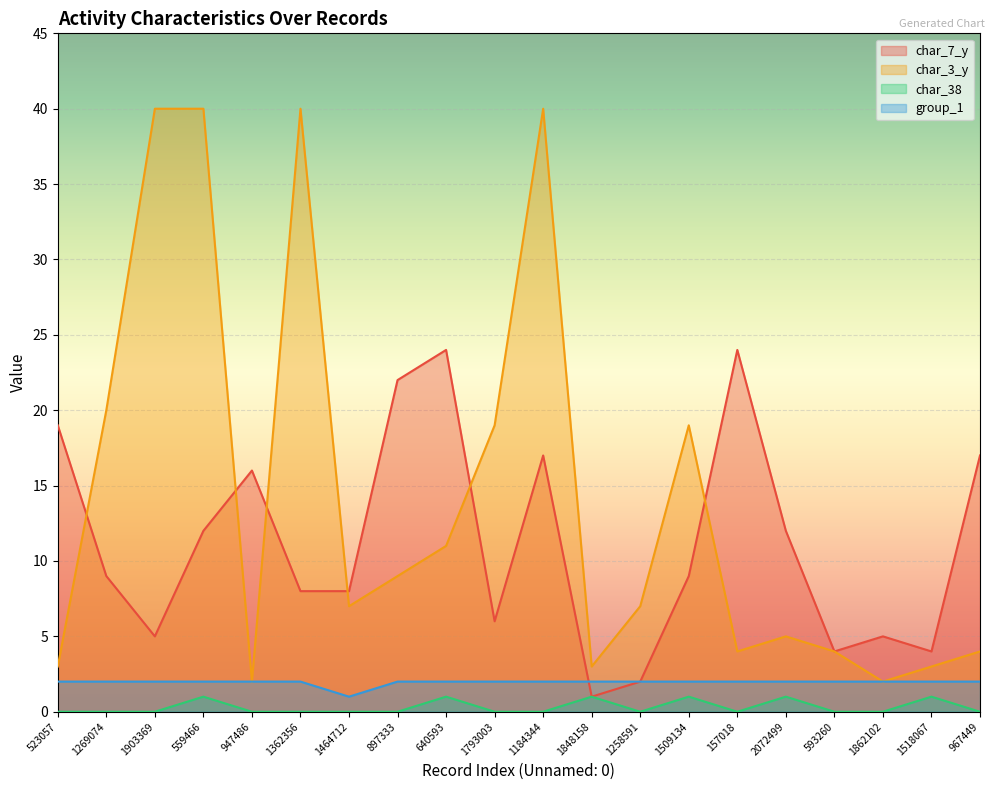

Rank the series by their maximum value, from highest to lowest.

char_3_y, char_7_y, group_1, char_38